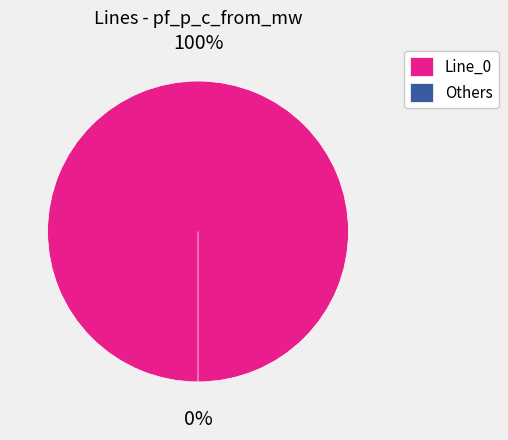

To the nearest percent, what is the combined percentage of Line_0 and Line_2?

100%